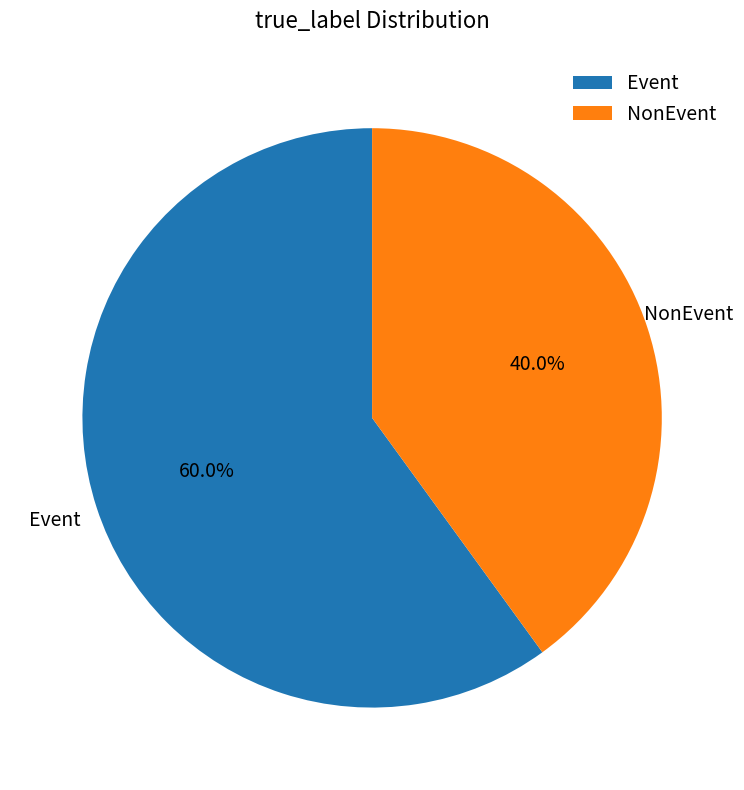

Approximately how many times larger is the value at NonEvent compared to Event?

0.7